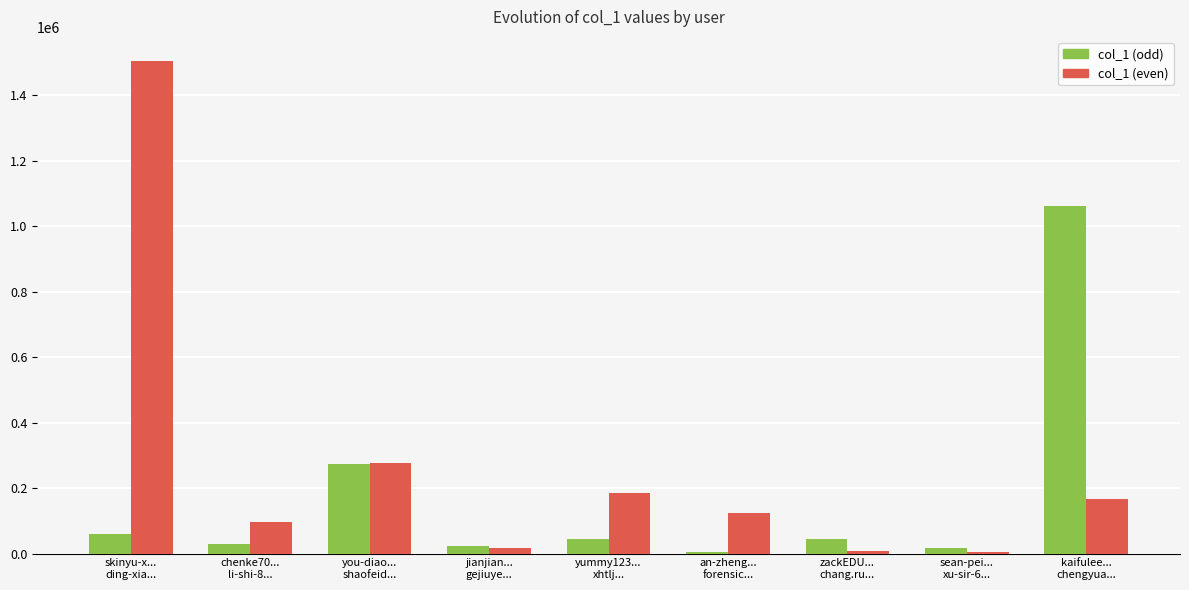

How many groups of bars are there?

9